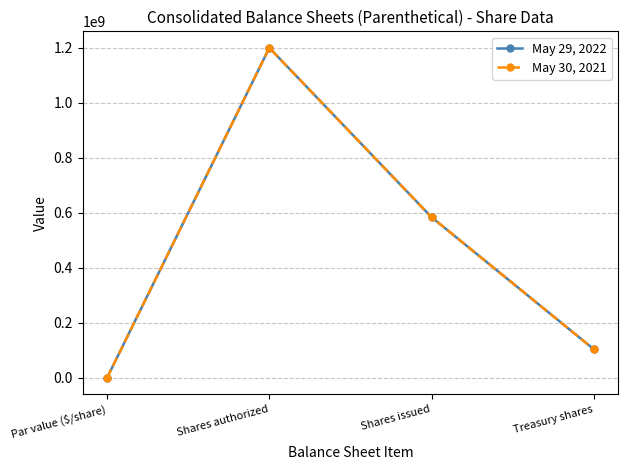

Rank the series by their average value, from lowest to highest.

May 30, 2021, May 29, 2022